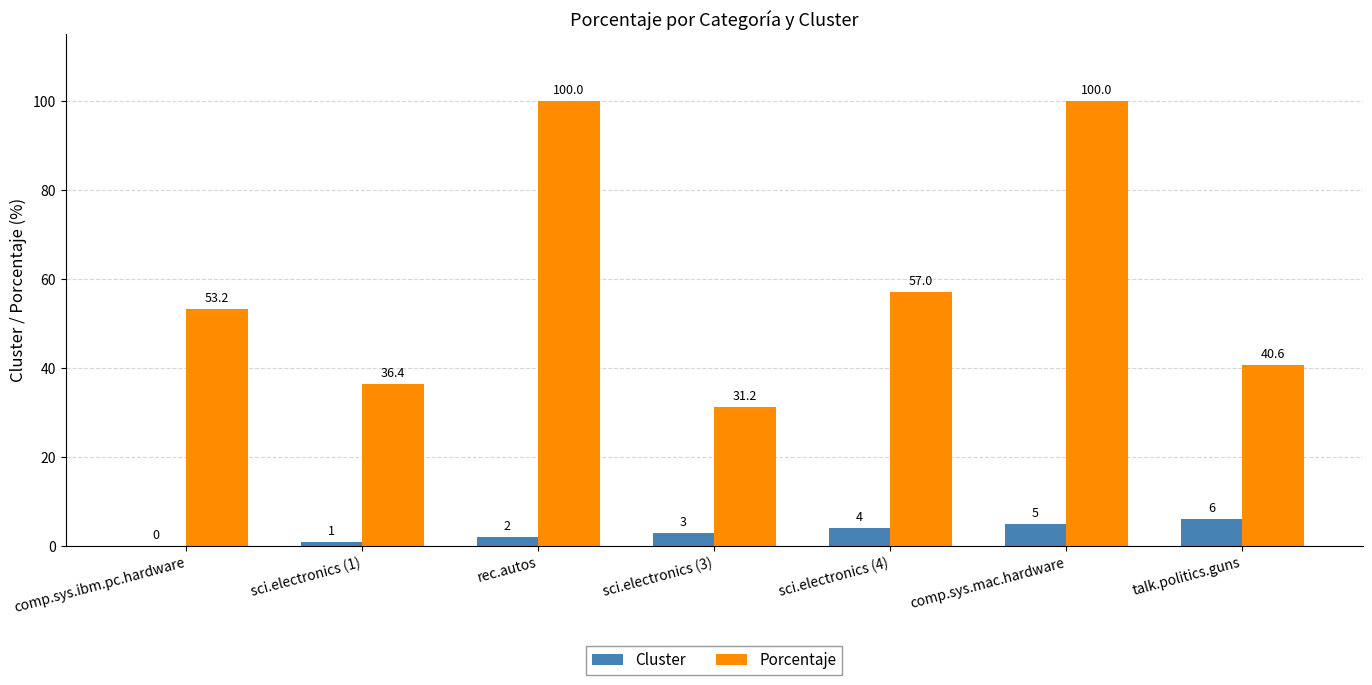

What is the highest value of the Porcentaje series?

100.0